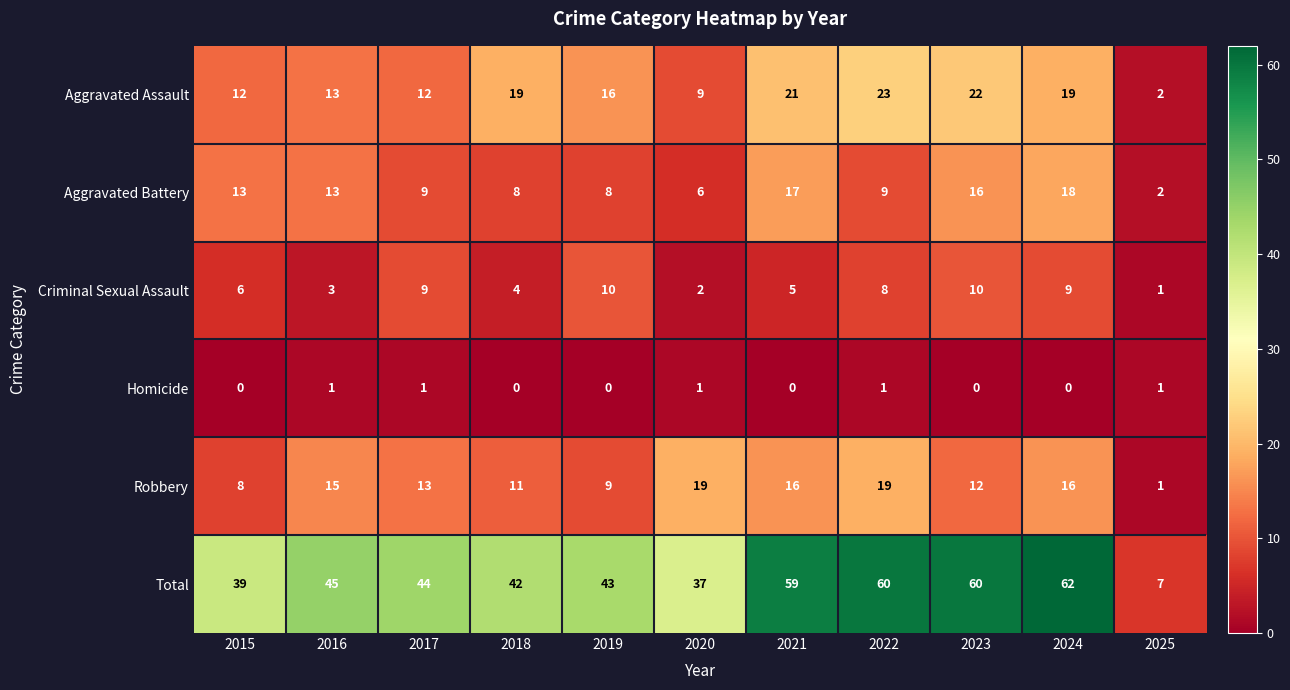

Which series has the largest range (max minus min)?

Total